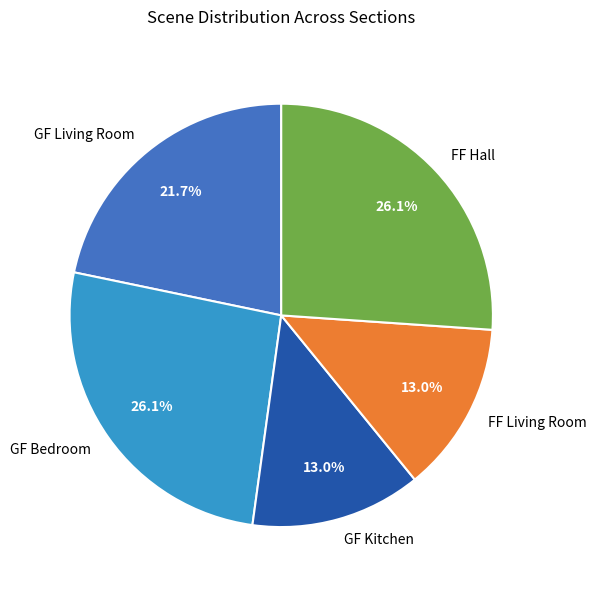

How many slices are in this pie chart?

5